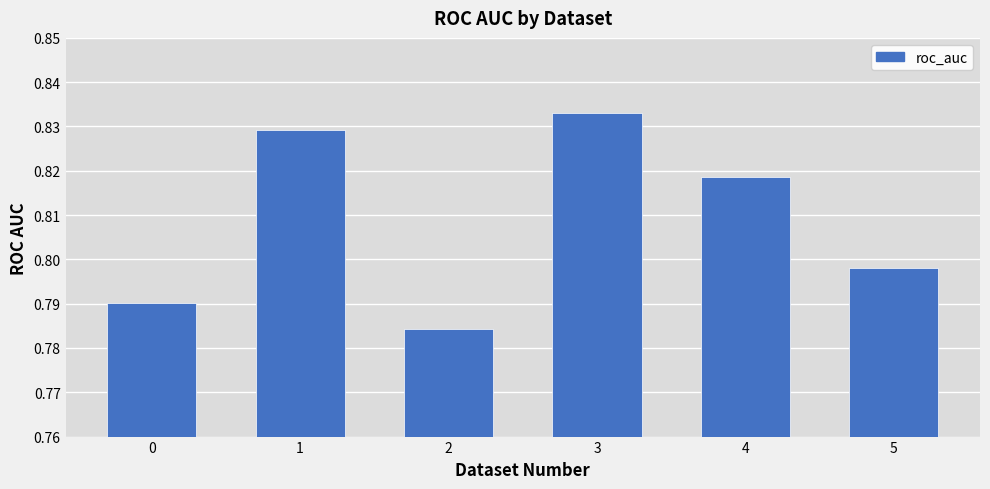

At which category does the chart reach its peak across all series?

3